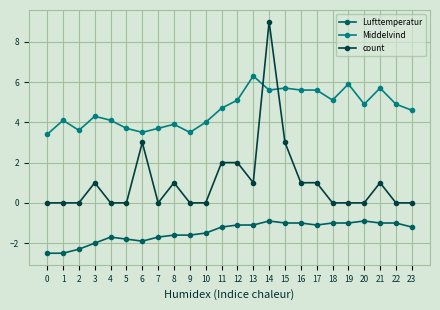

What is the spread (max minus min) of values at 6?

5.4